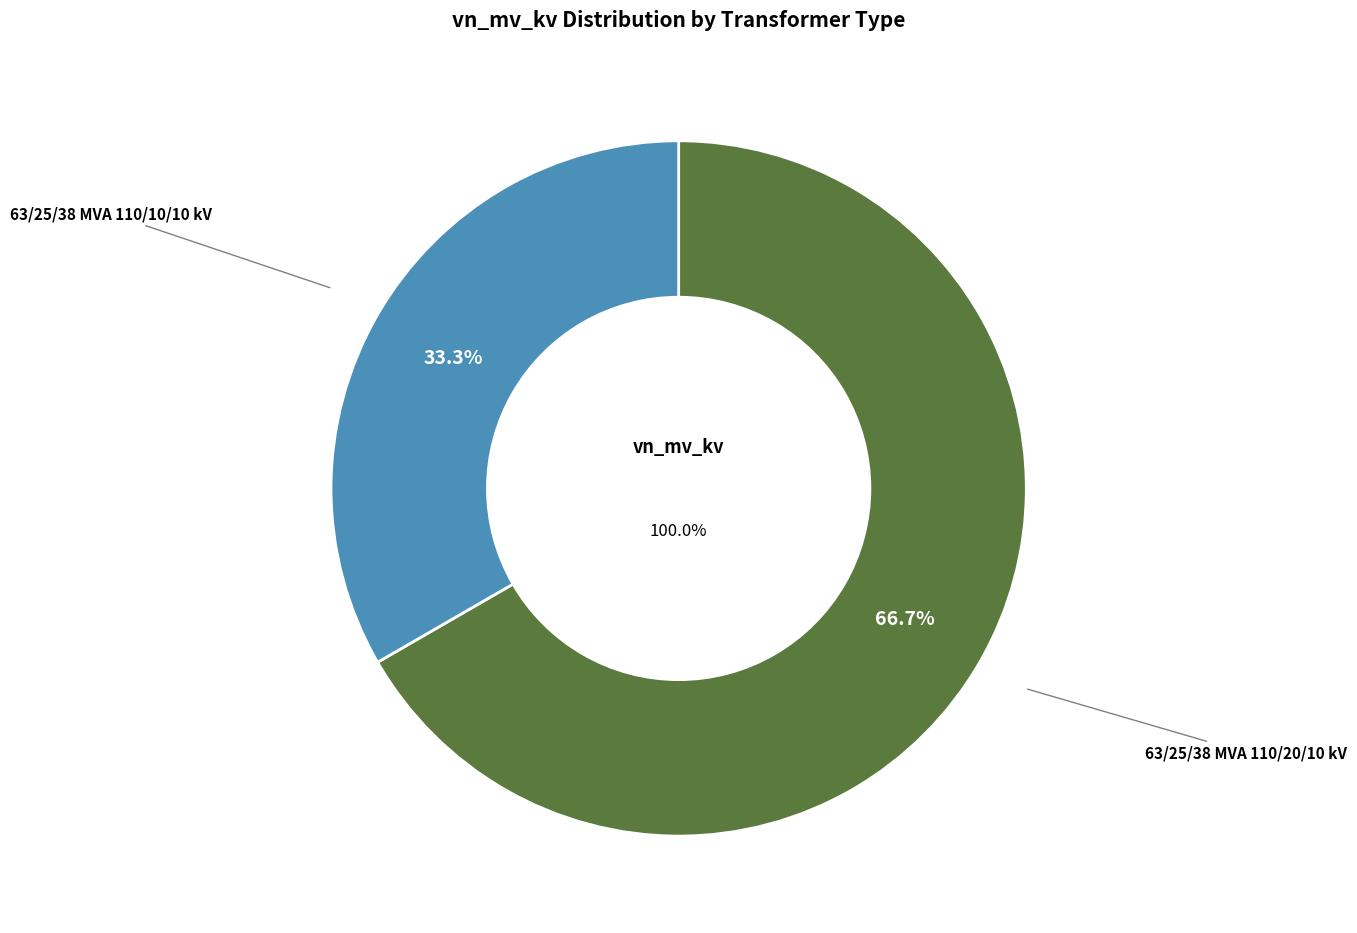

Which category has the smallest portion of the pie?

63/25/38 MVA 110/10/10 kV